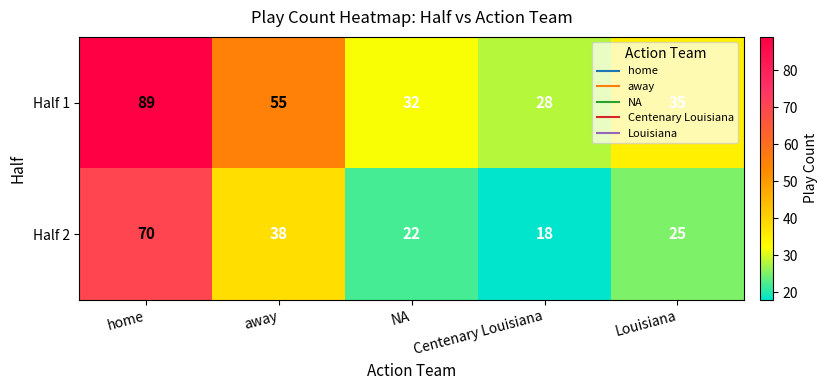

List the series in order of their overall mean, highest first.

Half 1, Half 2